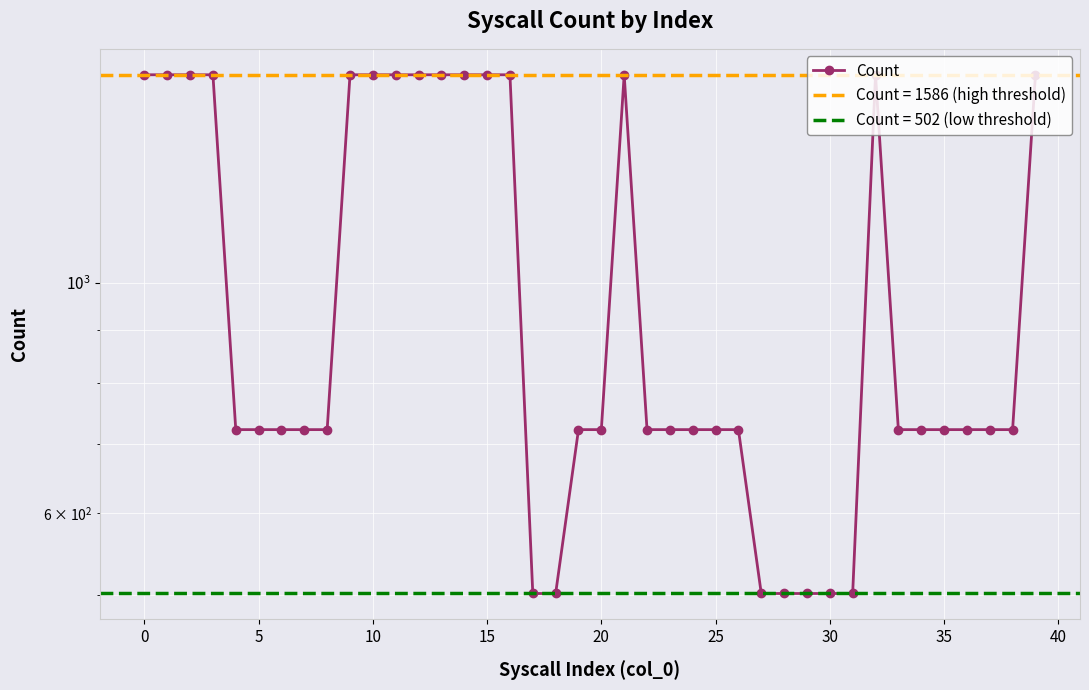

What is the difference between the maximum and minimum values?

1084